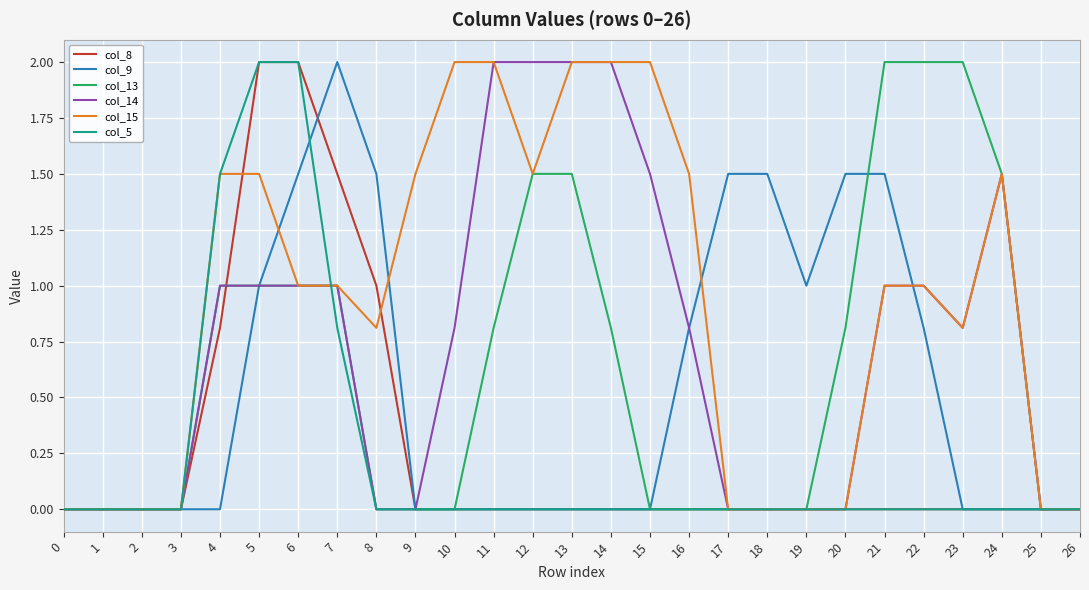

What is the total value across all series at 12?

5.0